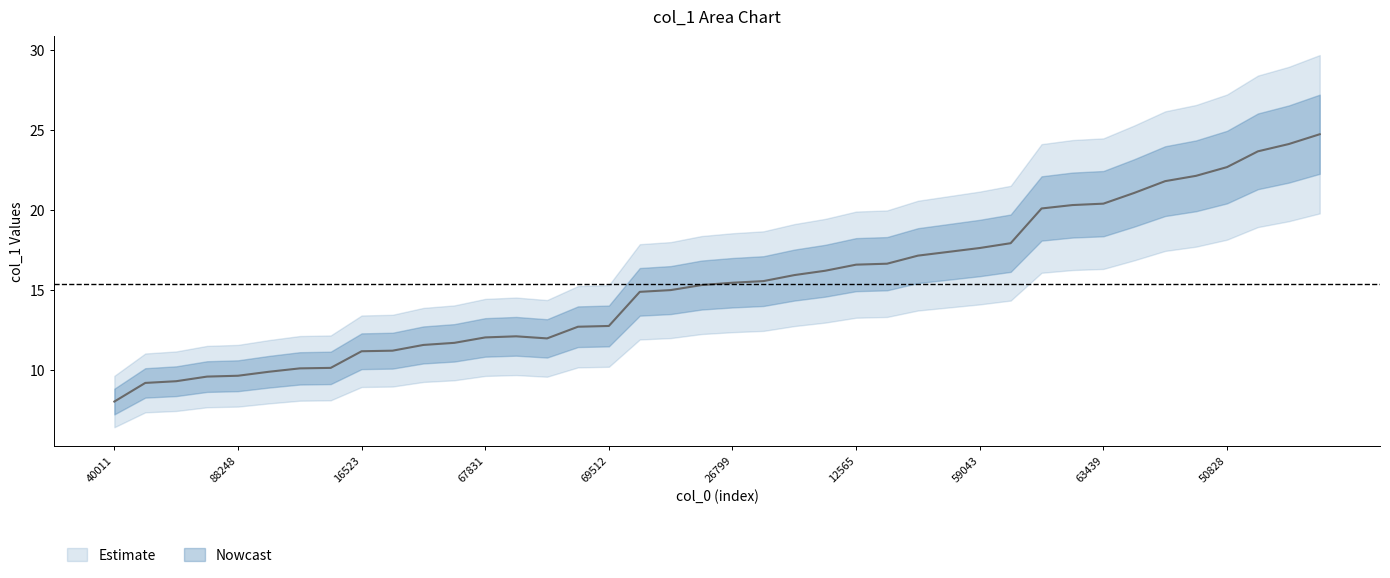

How many values exceed 15?

21